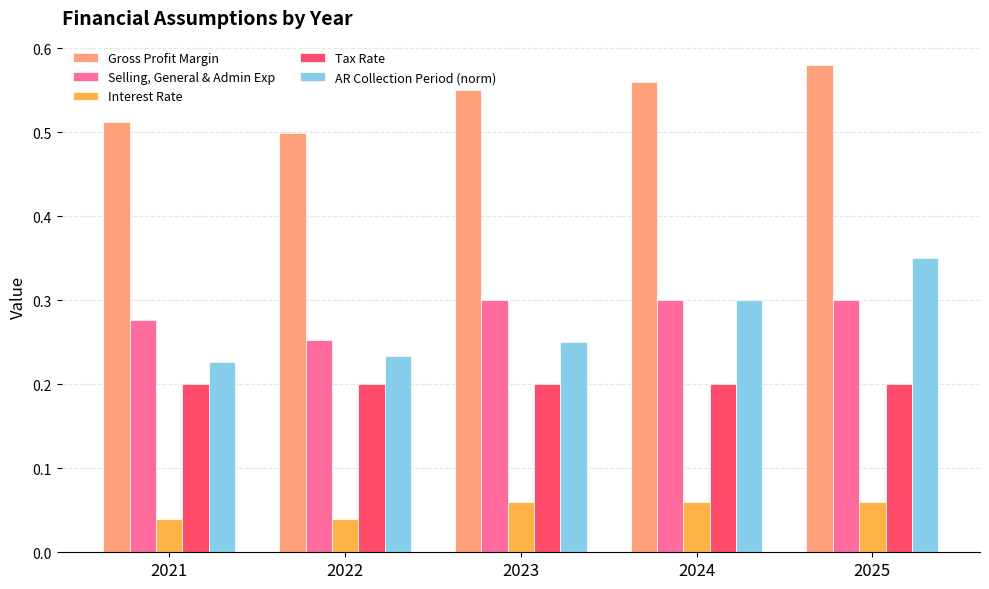

How many AR Collection Period (norm) values are between 0 and 1?

5